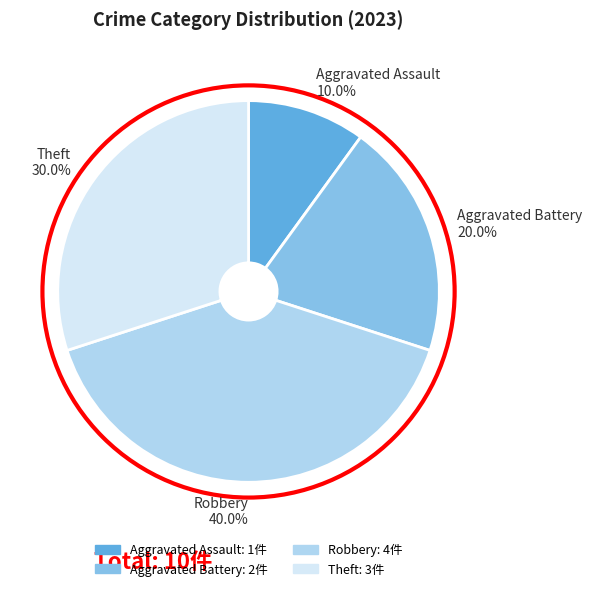

What percentage do Robbery and Aggravated Assault together represent?

50.0%